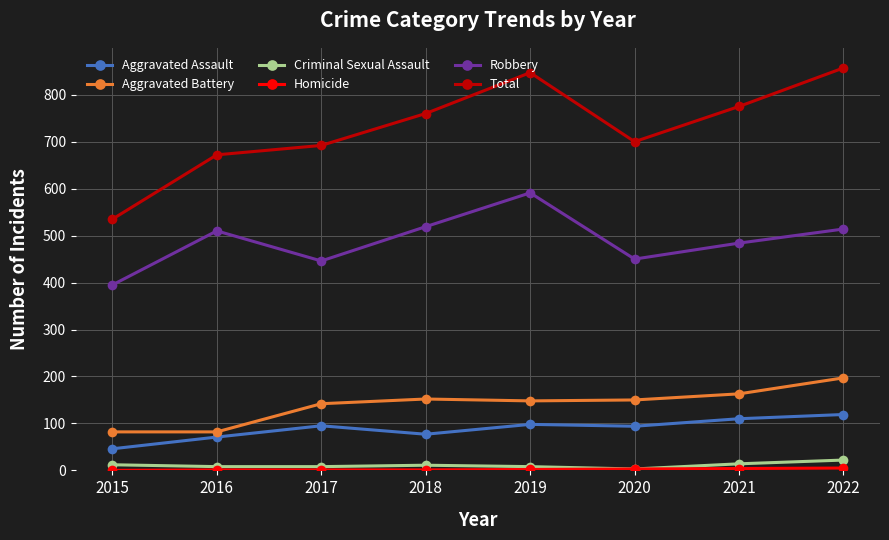

What is the difference between the maximum and minimum values in the Total series?

322